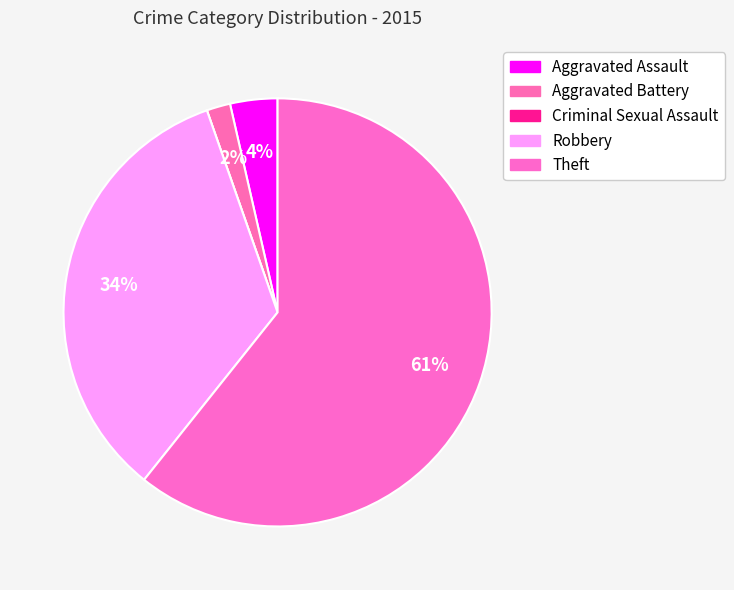

To the nearest percent, what is the average slice percentage?

20%